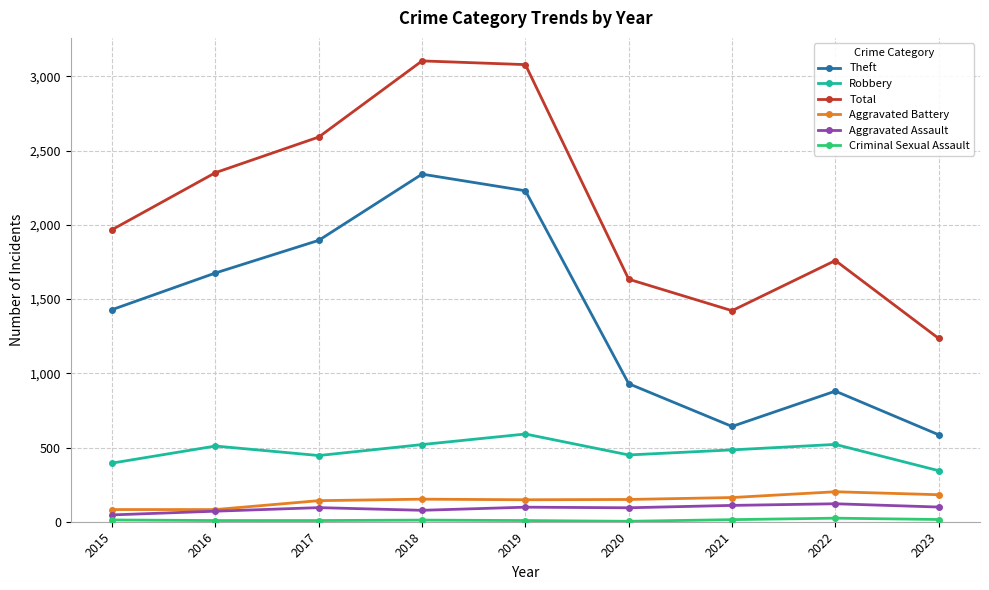

True or false: Total has more than 0 interior local peaks.

True